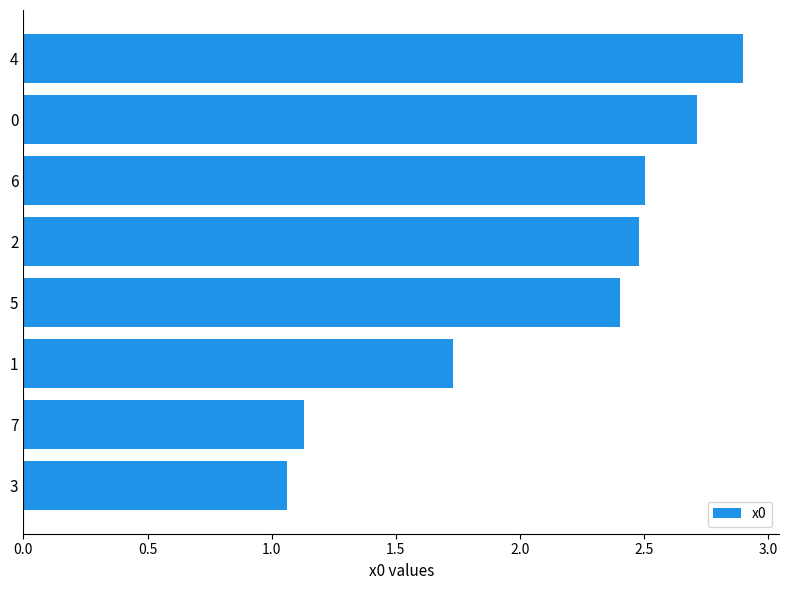

What is the difference between the second highest and second lowest values?

1.6